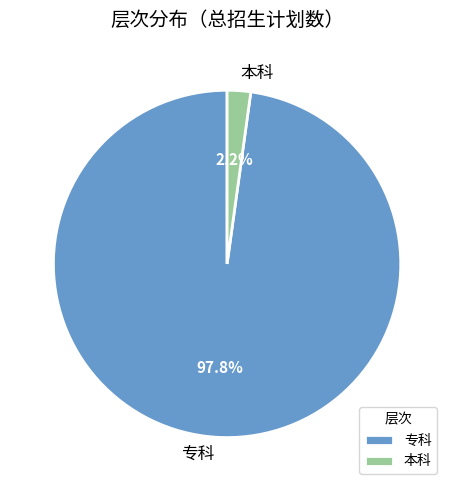

Combined, what portion of the pie is 专科 and 本科?

100.0%